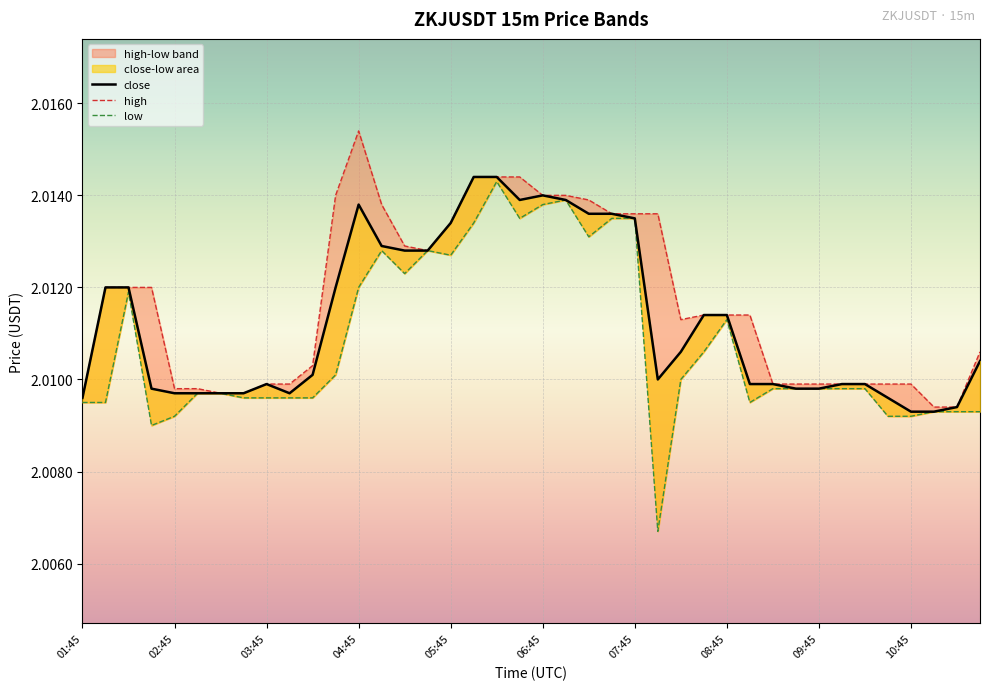

Count the high values in the range 2 to 3.

40